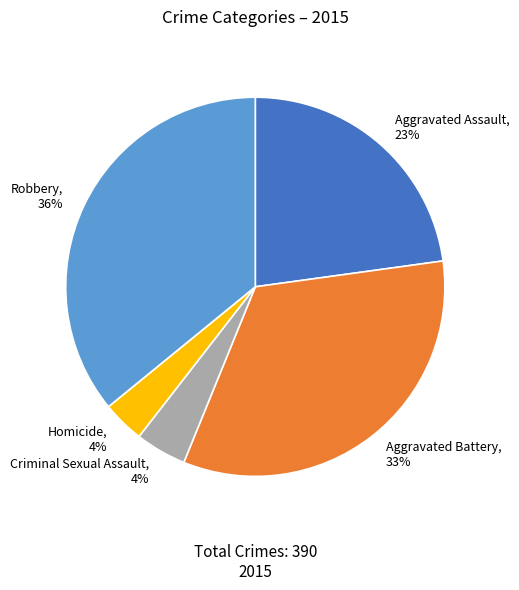

Between Robbery and Aggravated Assault, which is larger?

Robbery